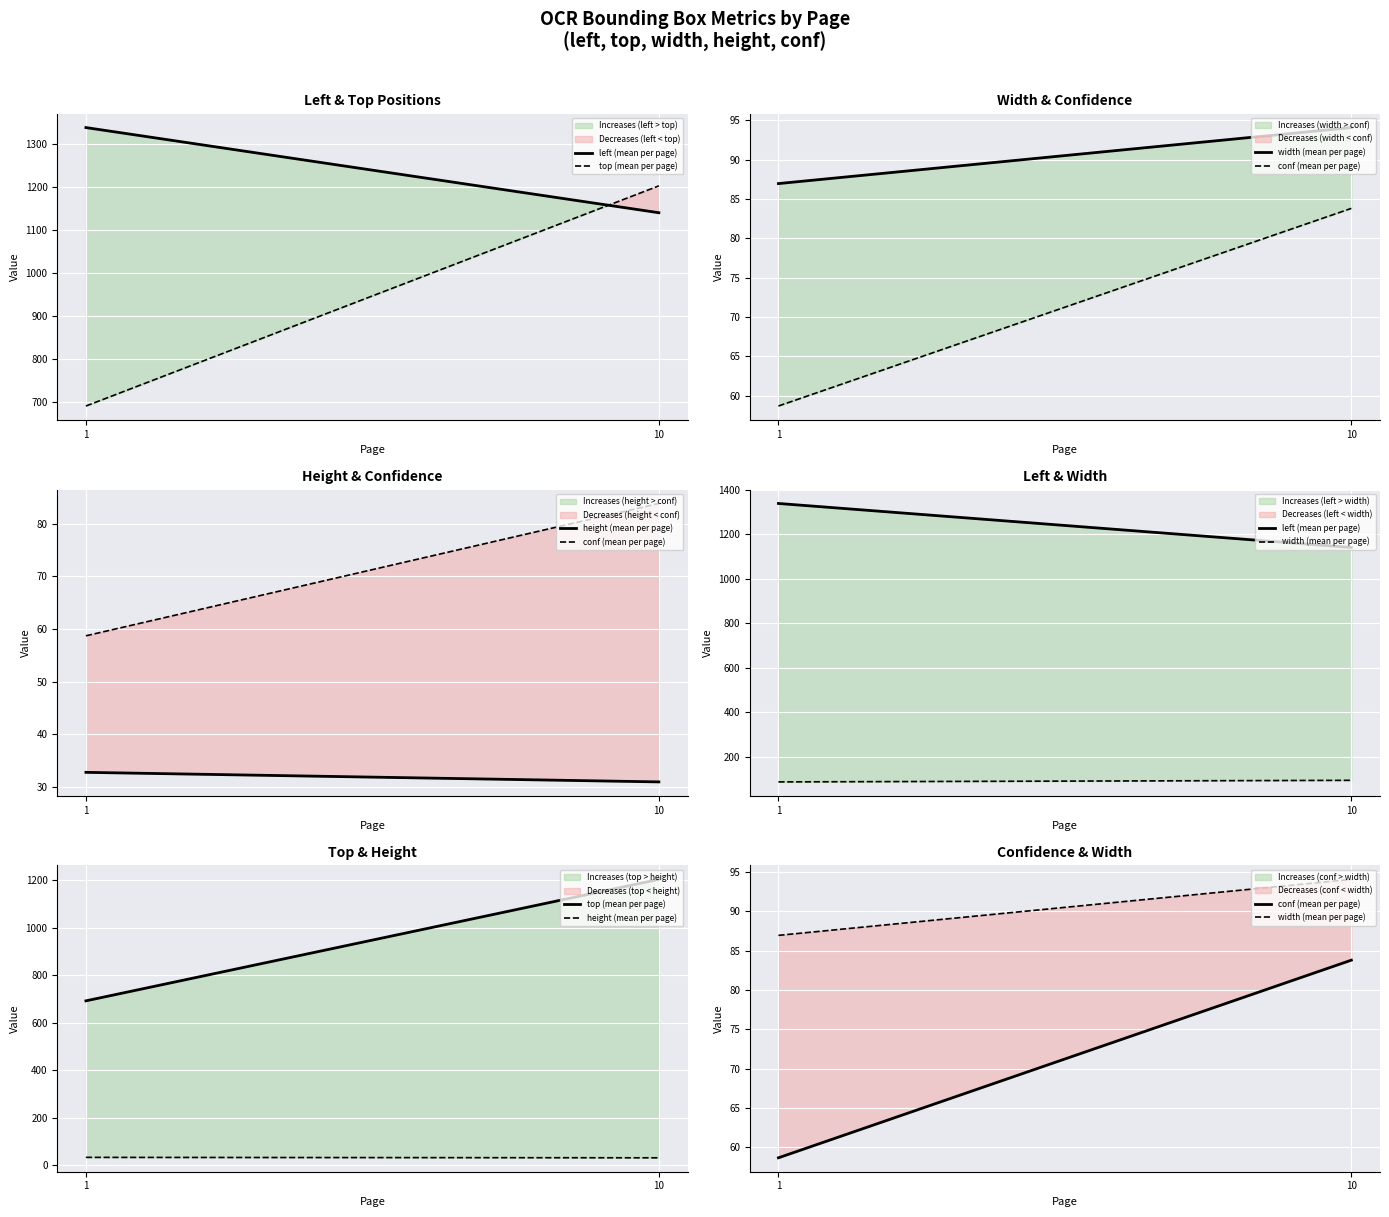

Where is height (mean per page) nearest to the value 31?

10